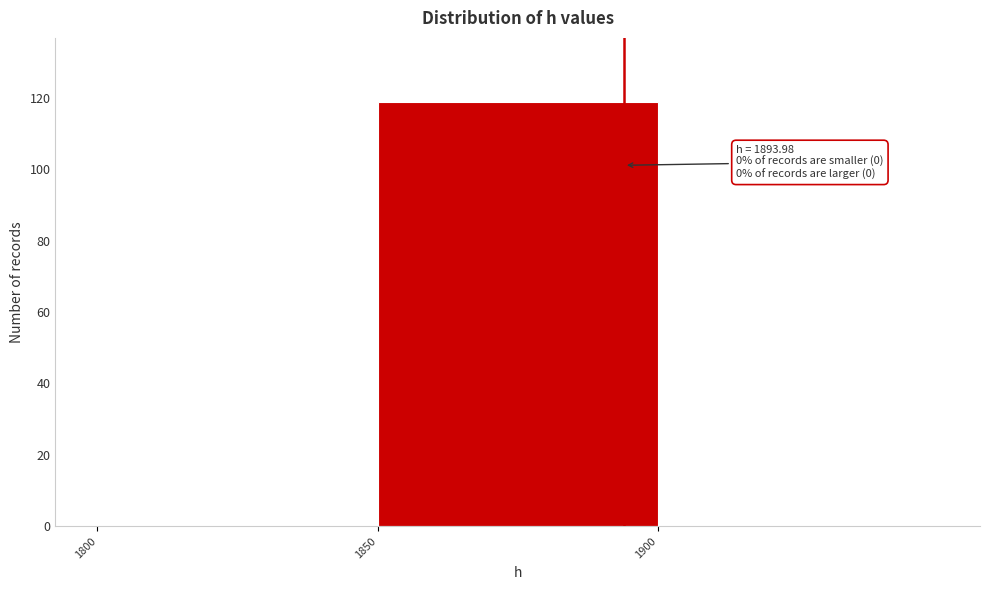

Which range on the x-axis has the tallest bar?

1850 to 1900